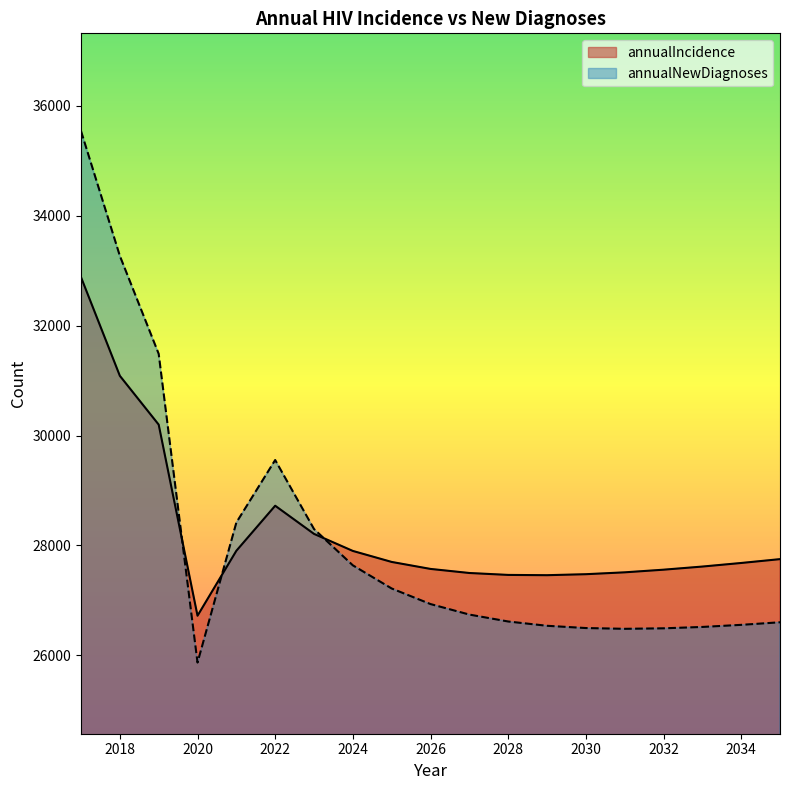

Which category has the lowest value in the annualIncidence series?

2020